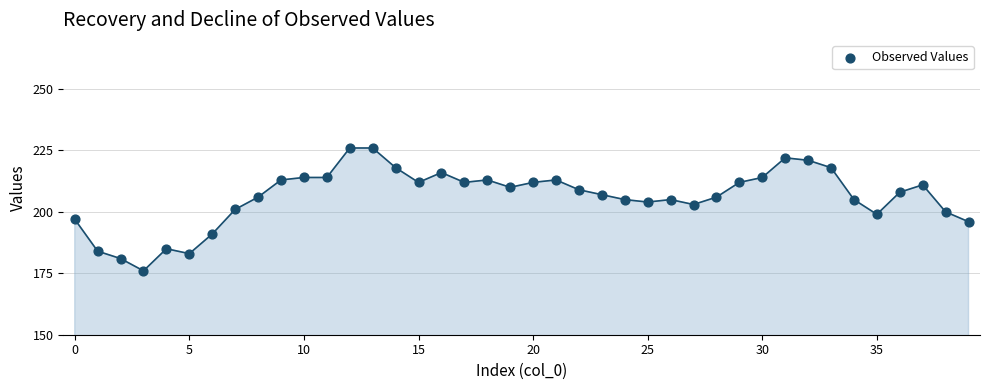

What is the range of Y values (max minus min)?

50